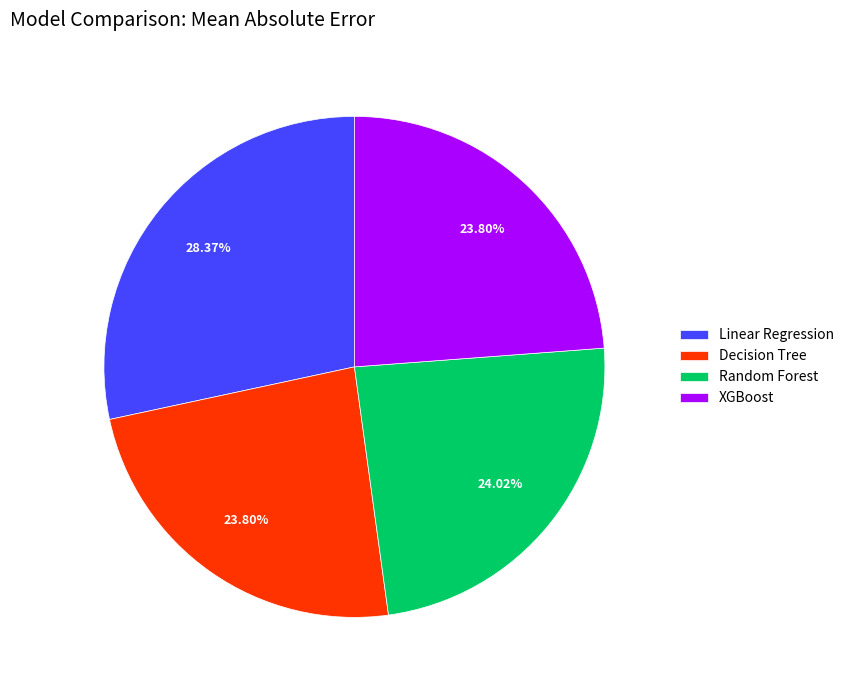

Is there a majority slice in this chart?

No